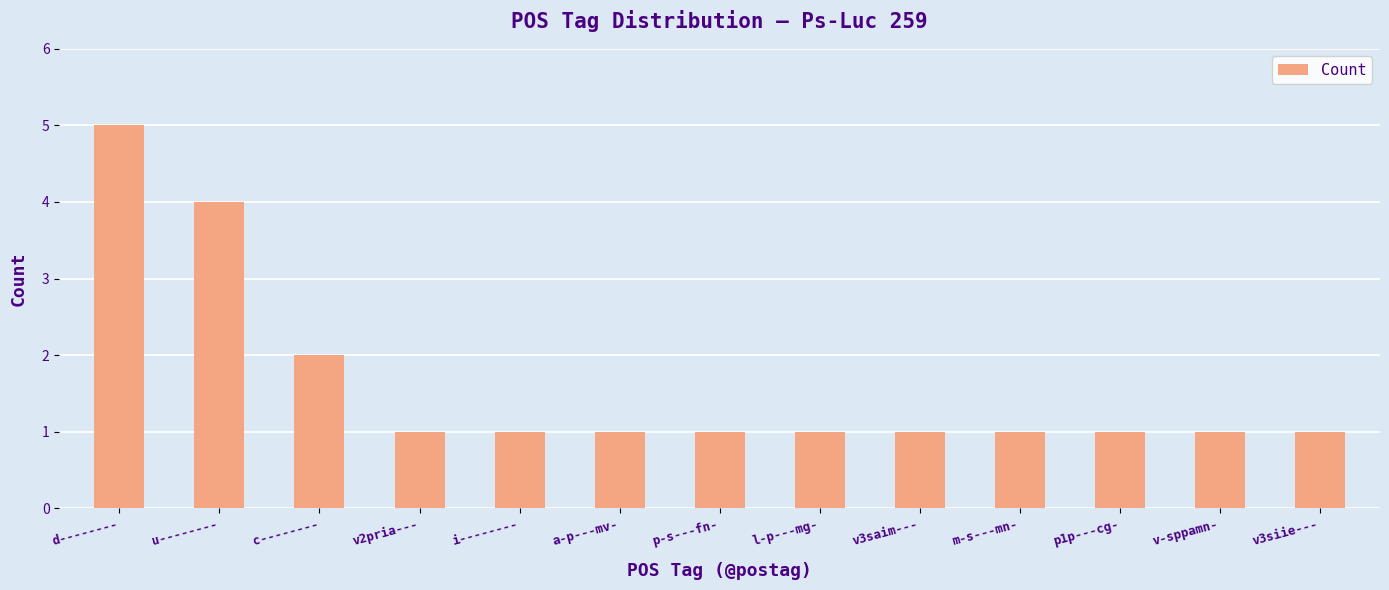

What is the smallest value displayed?

1